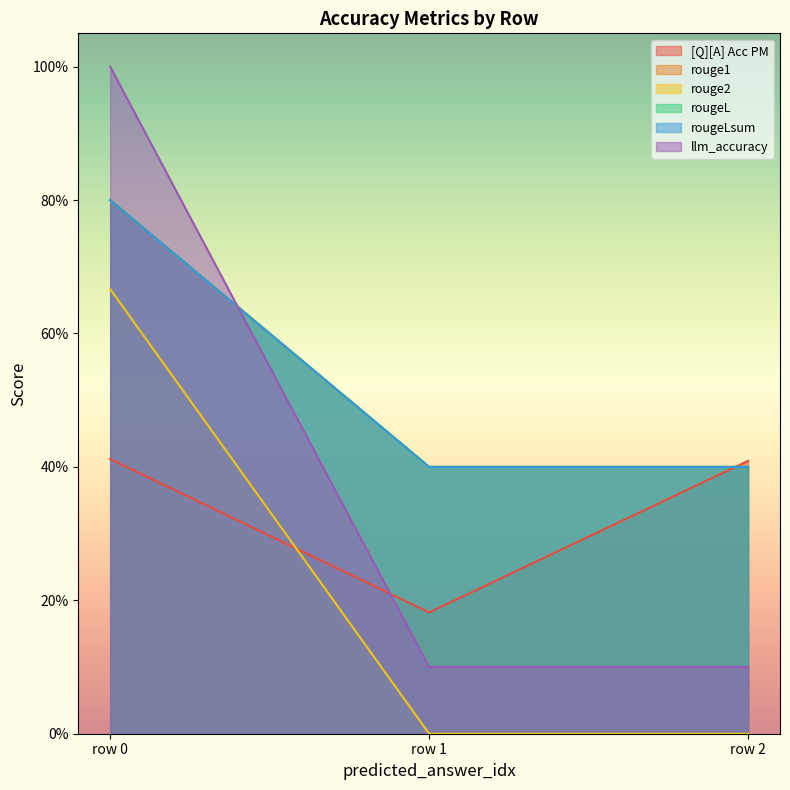

What is the total value across all series at 0?

4.5